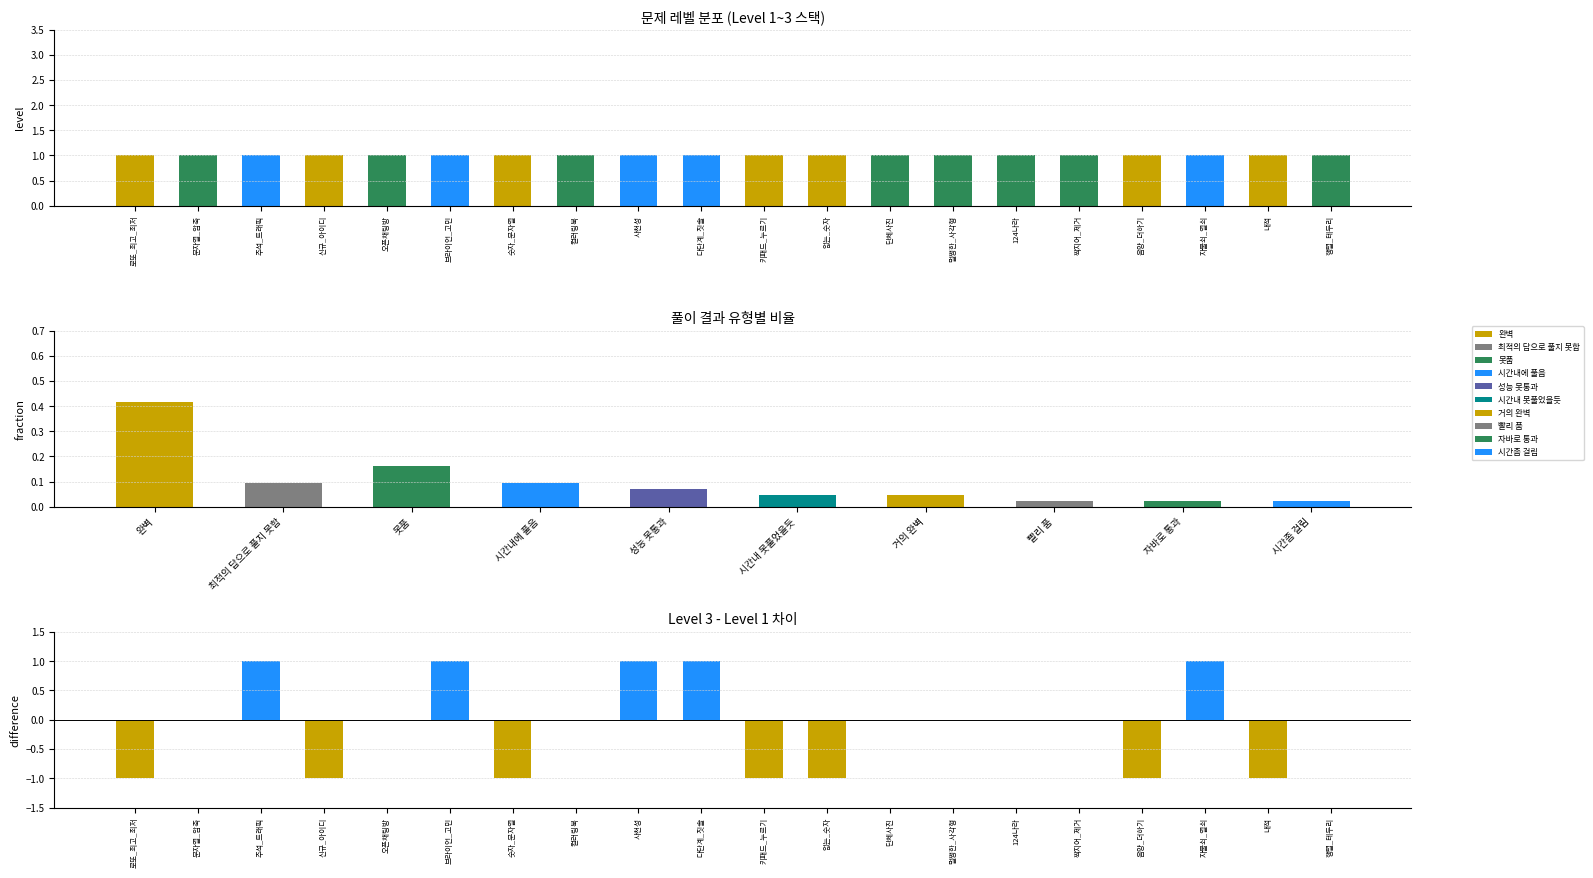

Rank the series at 단체사진 from lowest to highest value.

Level 1, Level 3, Level 3 - Level 1, Level 2